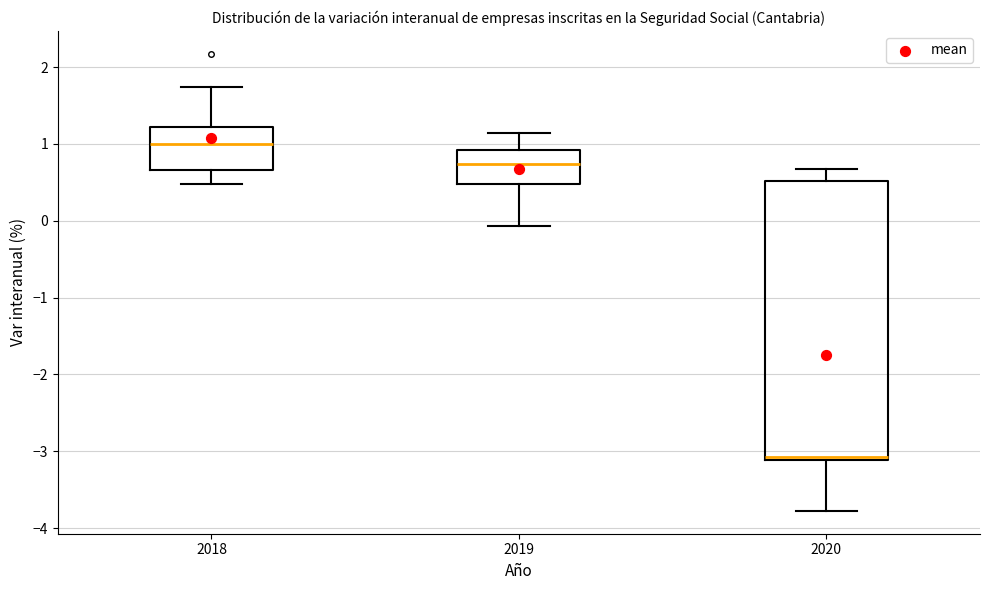

Comparing the boxes themselves (not the whiskers), which one is the tallest?

2020